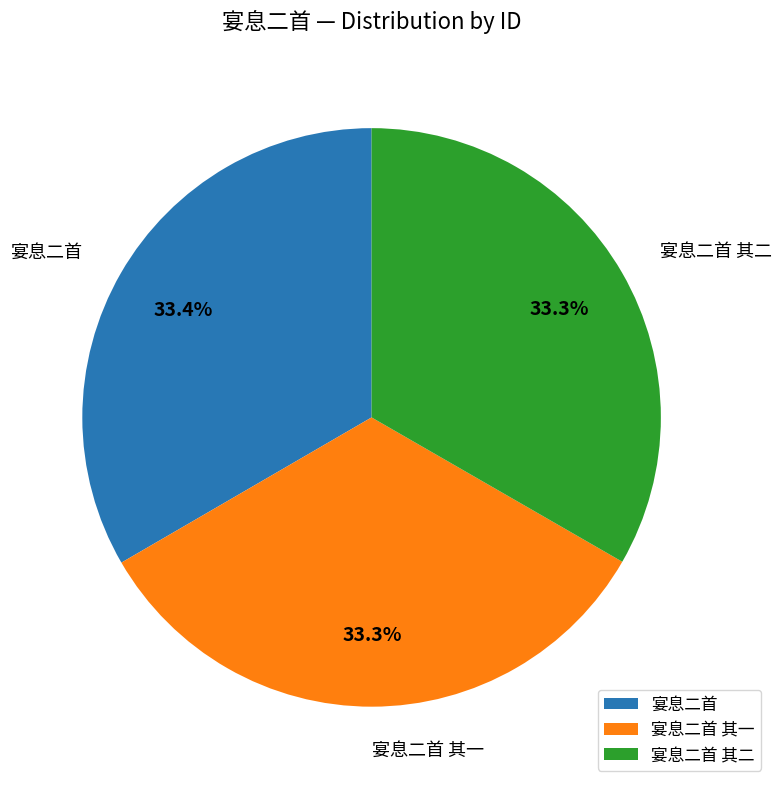

Combined, do 宴息二首 其一 and 宴息二首 account for over 50%?

Yes